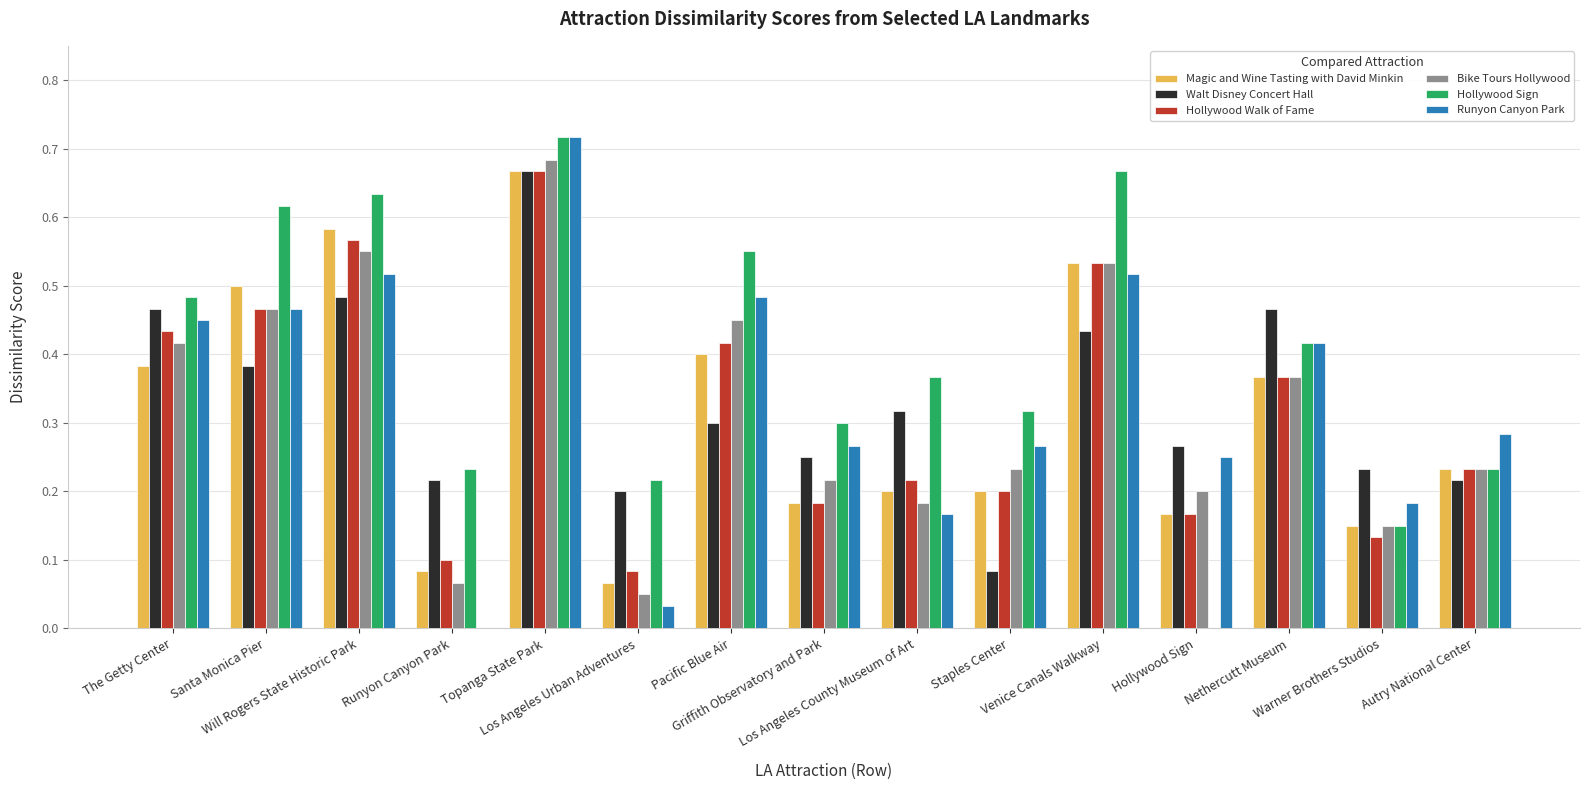

How many groups of bars are there?

15